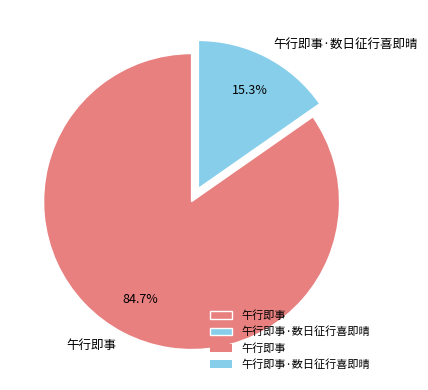

How many segments does this pie chart have?

2